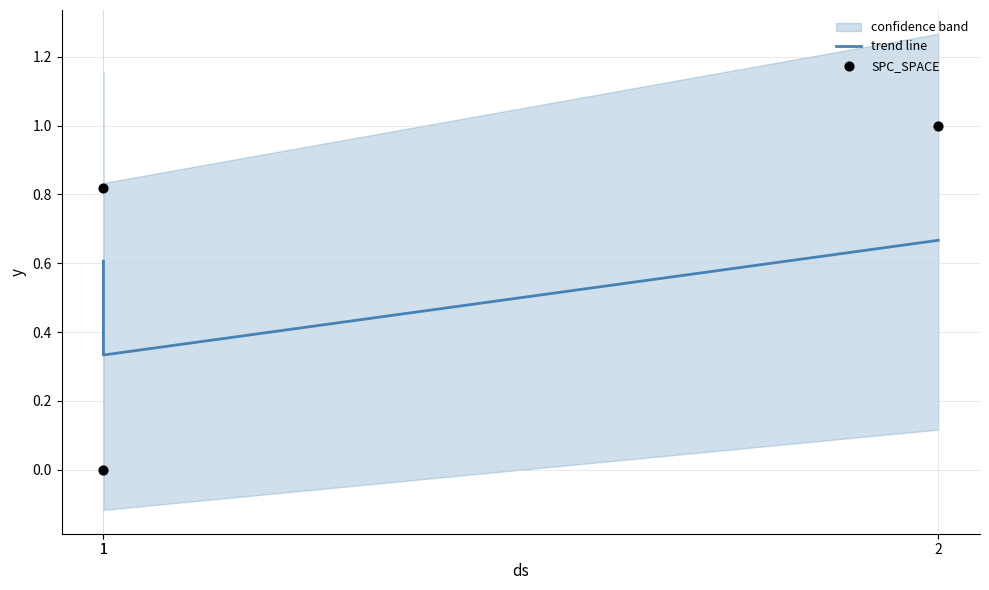

At which category is the sum across all series the highest?

2